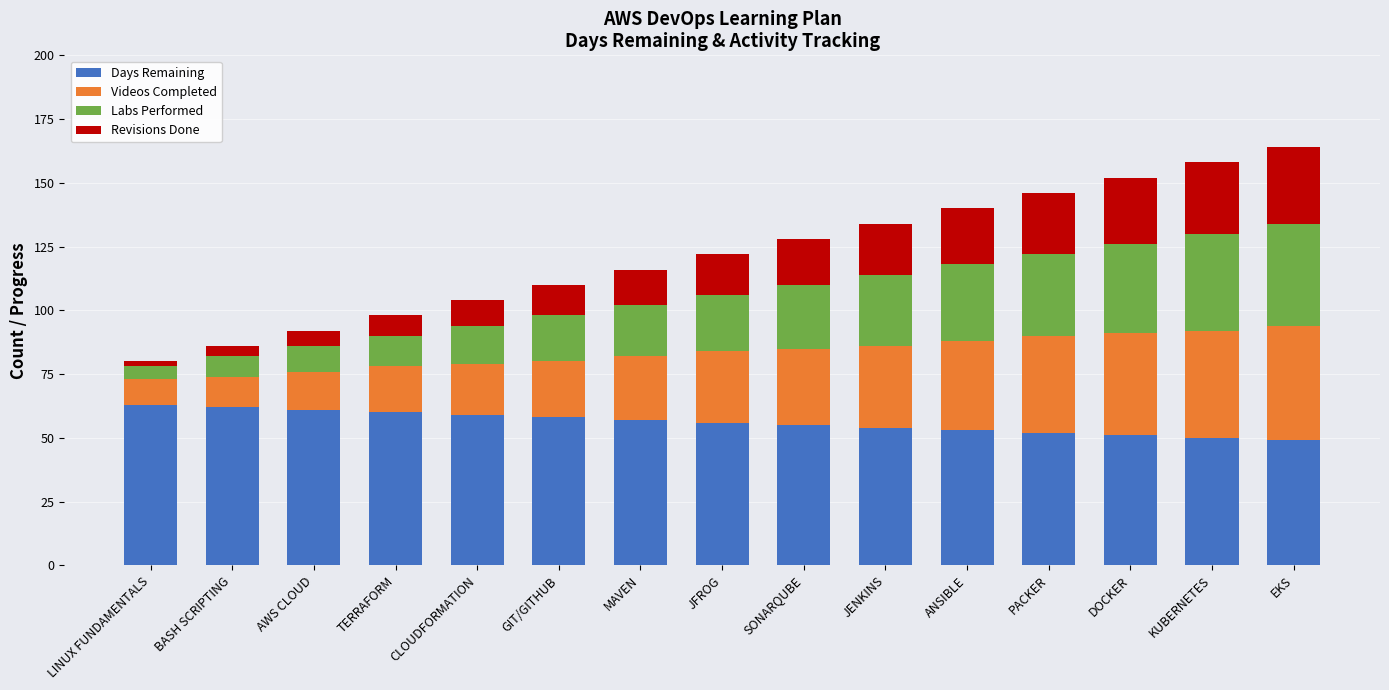

The value of Days Remaining at BASH SCRIPTING is 103. True or false?

False